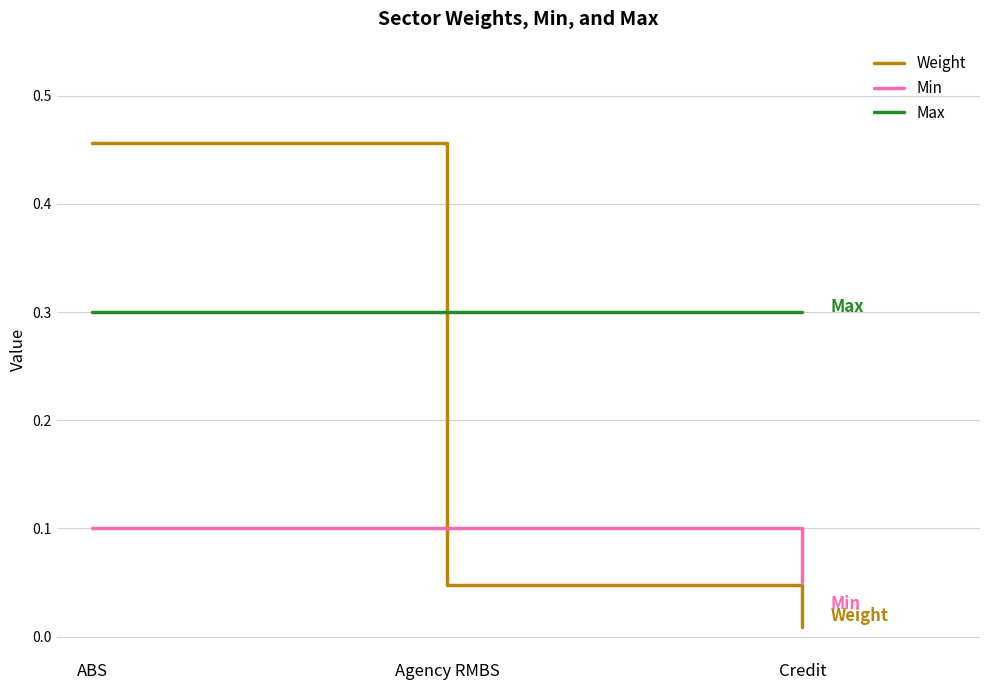

Between ABS and Agency RMBS, which series saw the biggest shift?

Weight